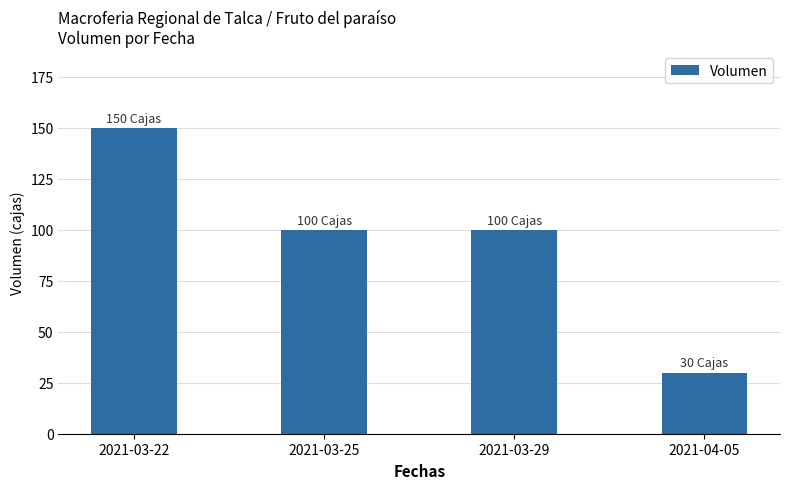

Where does the data first go above 100?

2021-03-22